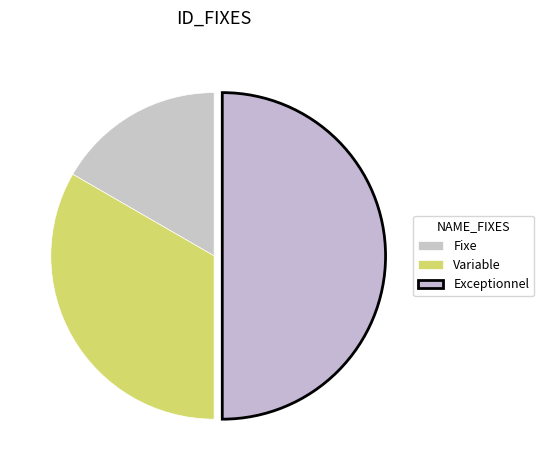

What is the total percentage of Variable and Exceptionnel?

83.3%